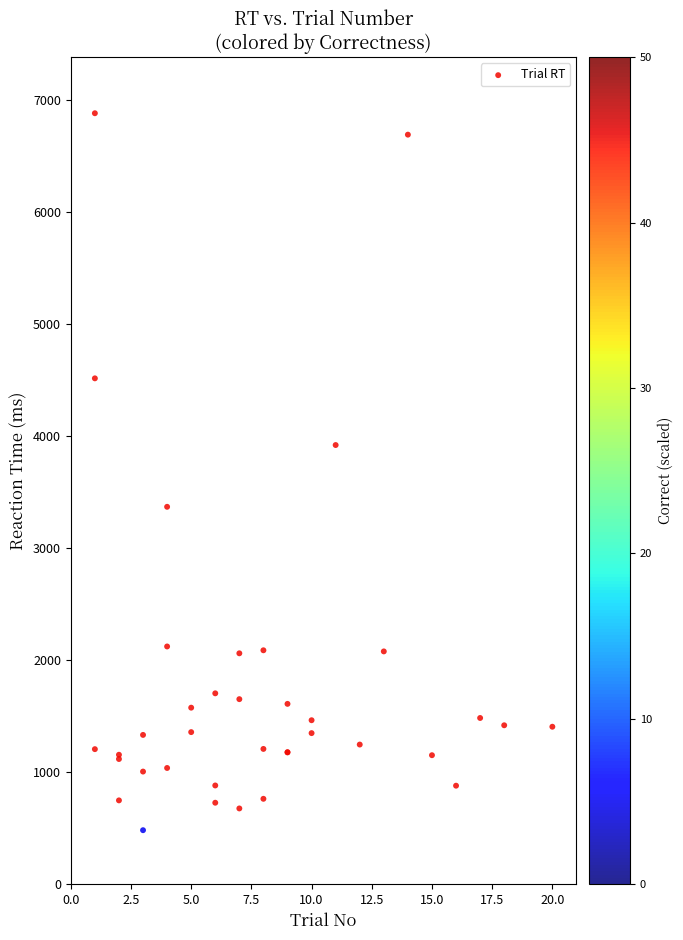

What Y value in the scatter plot is closest to 3680?

3918